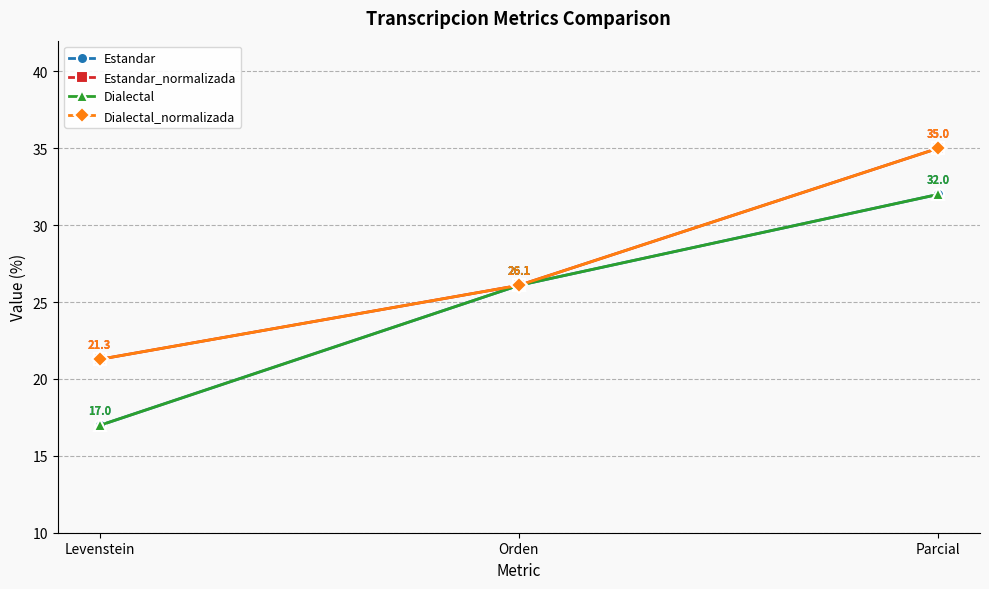

What is the value of the Estandar_normalizada point at the 2nd from the left?

26.1